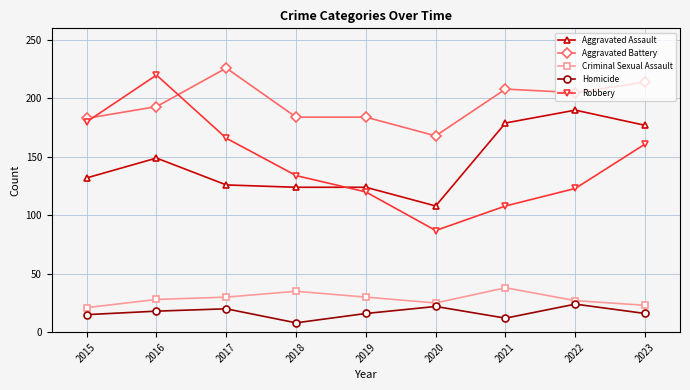

What is the value of the Robbery point at the 6th from the left?

87